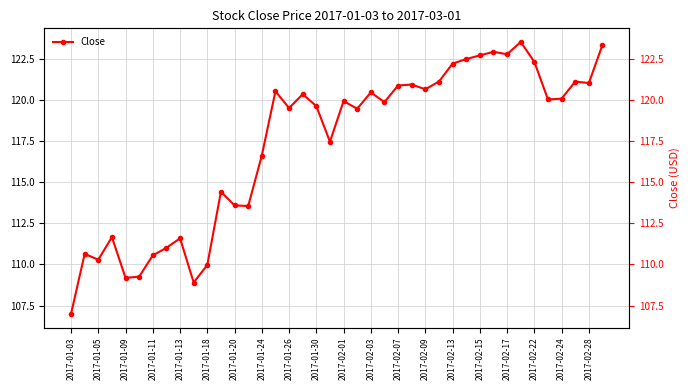

Does the chart have visible grid lines?

Yes